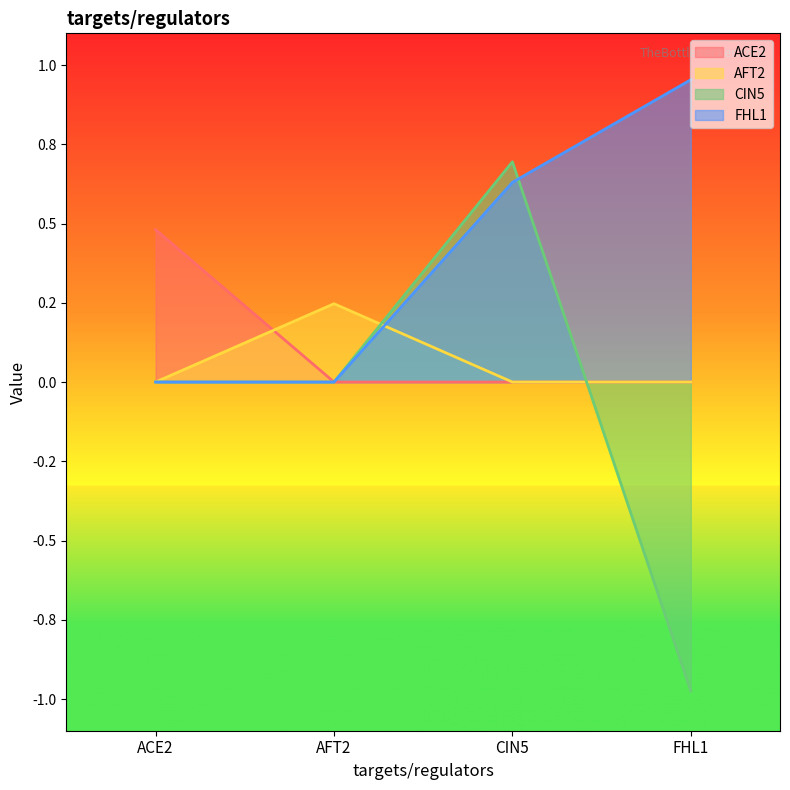

What is the sum of all CIN5 values?

-0.3